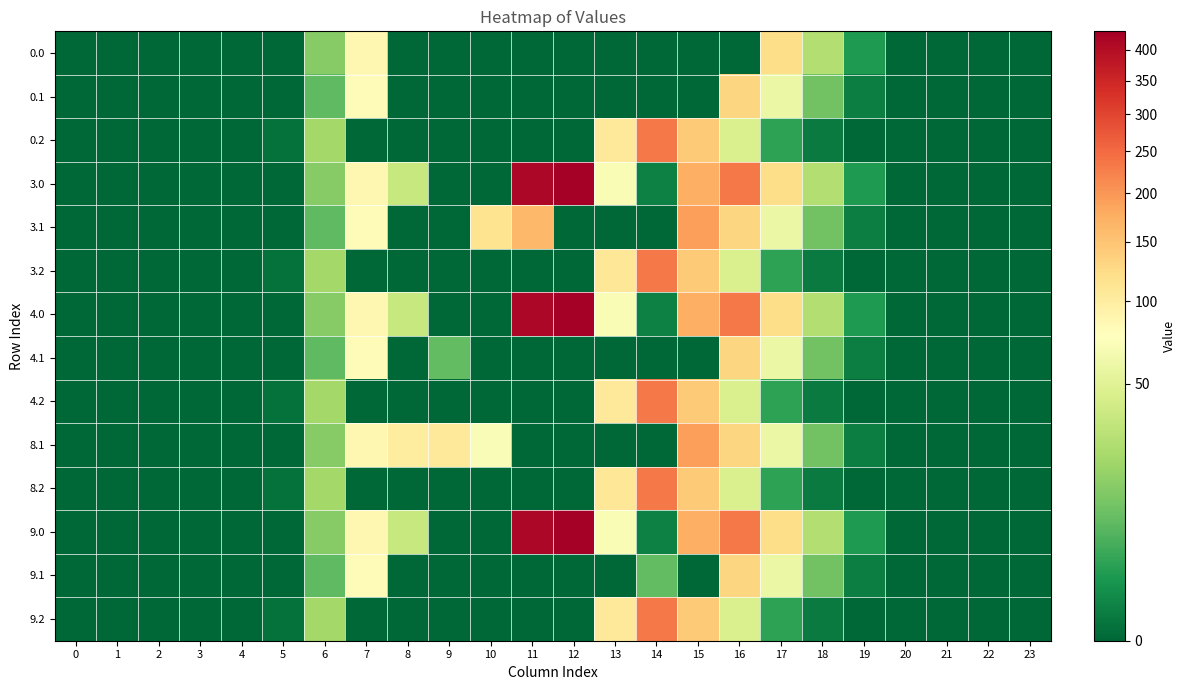

How many data points does each series have?

24